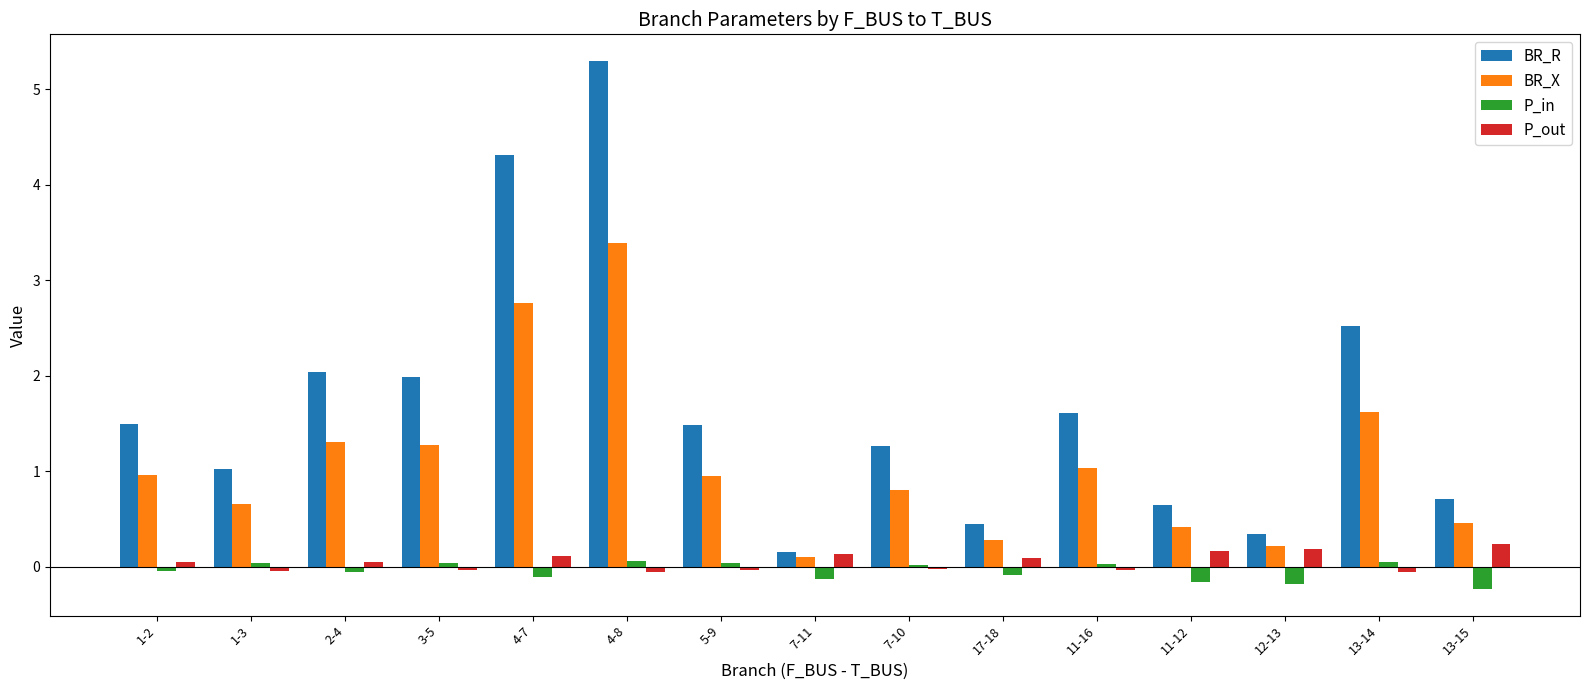

Count the number of categories in the chart.

15